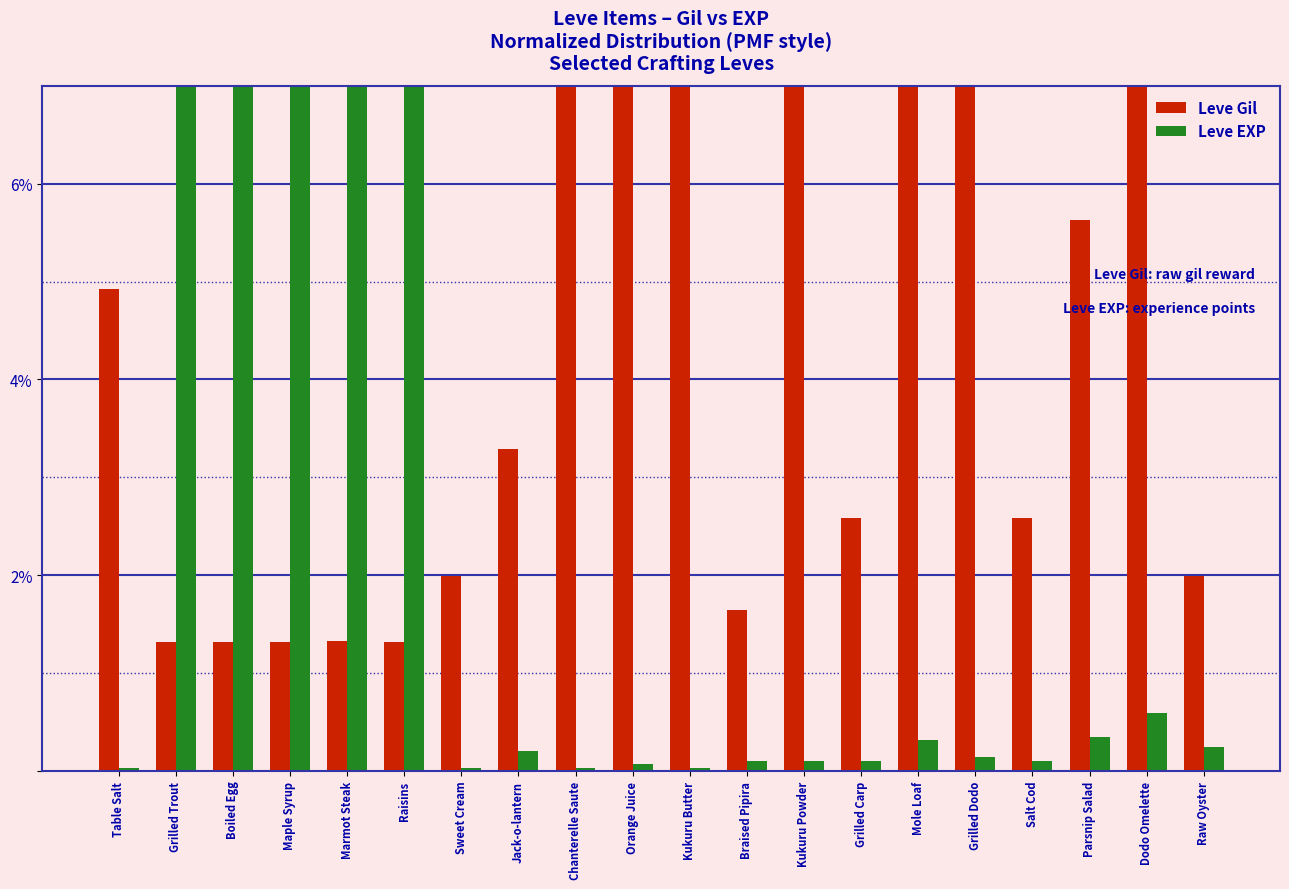

What is the total value across all series at Marmot Steak?

32.6